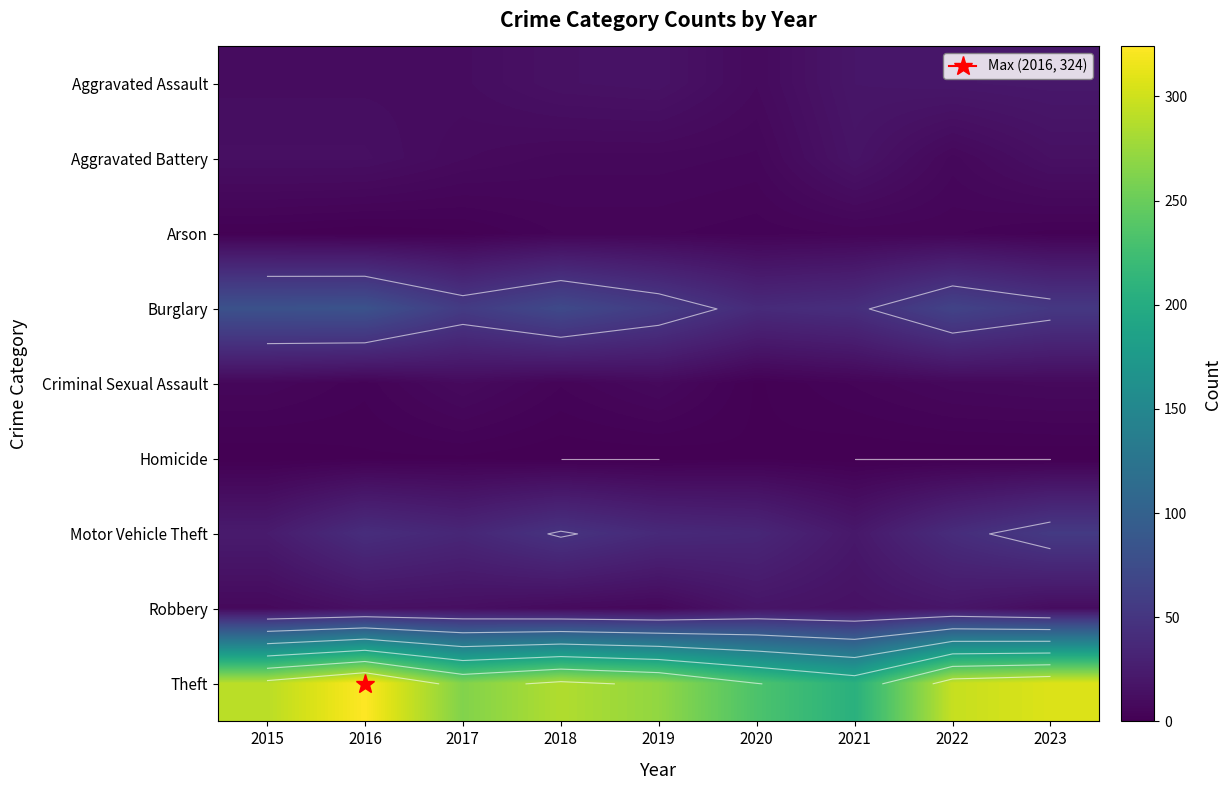

Which has a higher value, 2017 or 2020?

2017